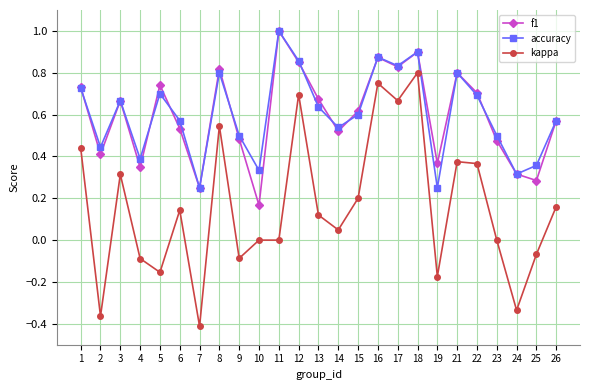

What is the maximum value shown in the chart?

1.0